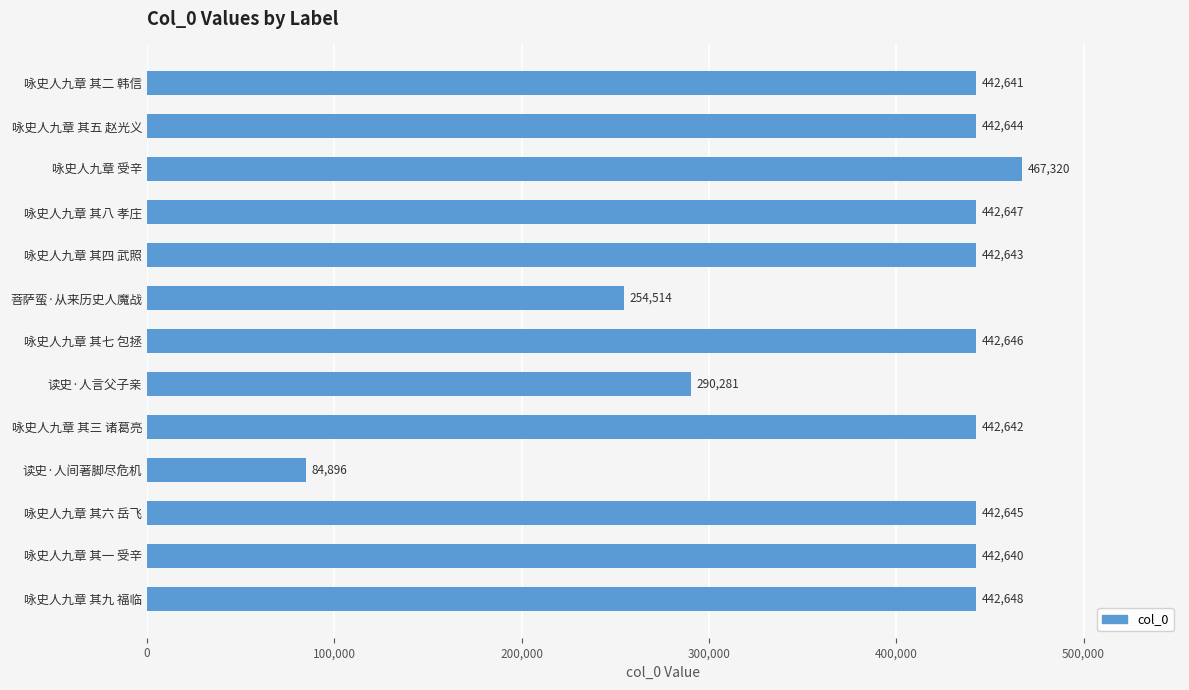

Which has a higher value, 咏史人九章 其七 包拯 or 咏史人九章 其一 受辛?

咏史人九章 其七 包拯